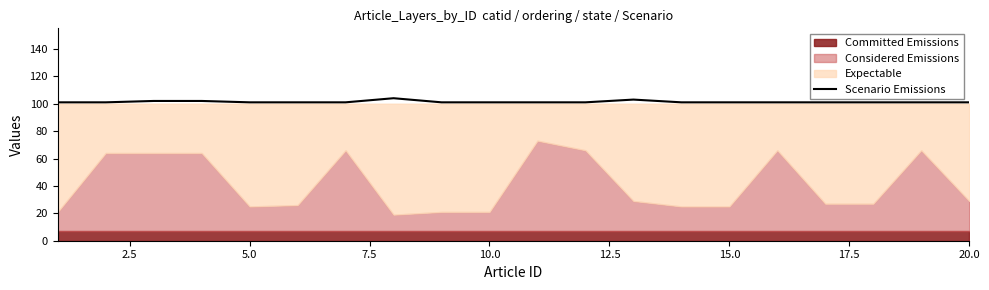

What is the minimum value for Scenario Emissions?

101